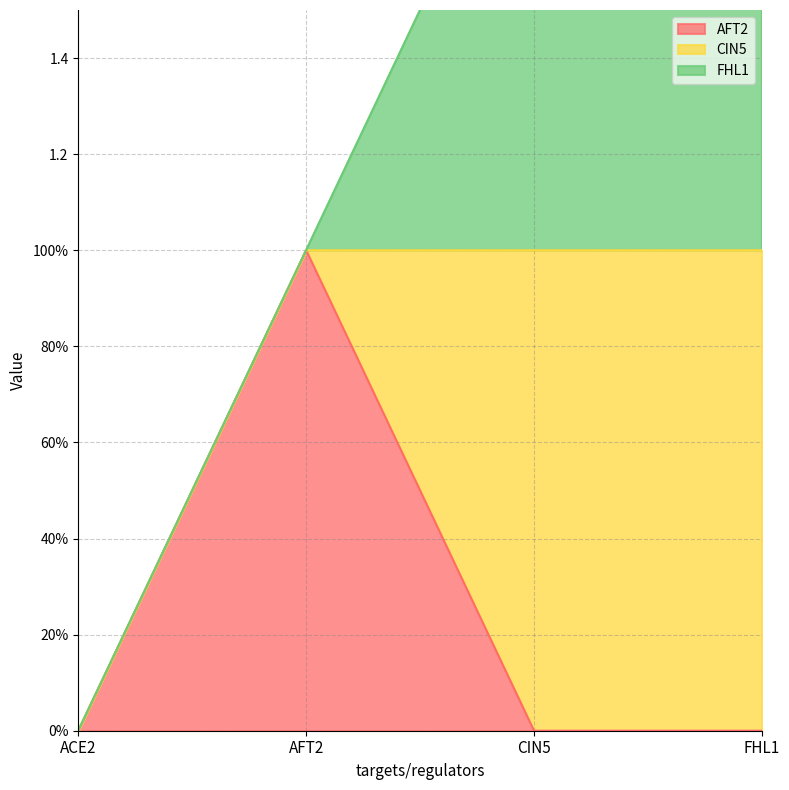

Which series has the largest total across all categories?

CIN5